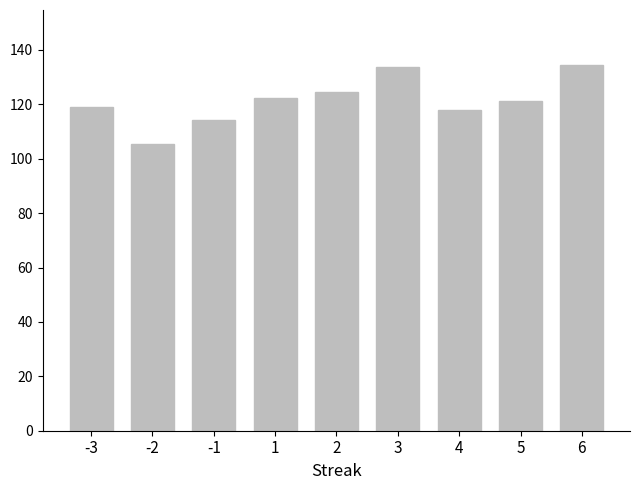

At which category does the chart reach its minimum across all series?

-2